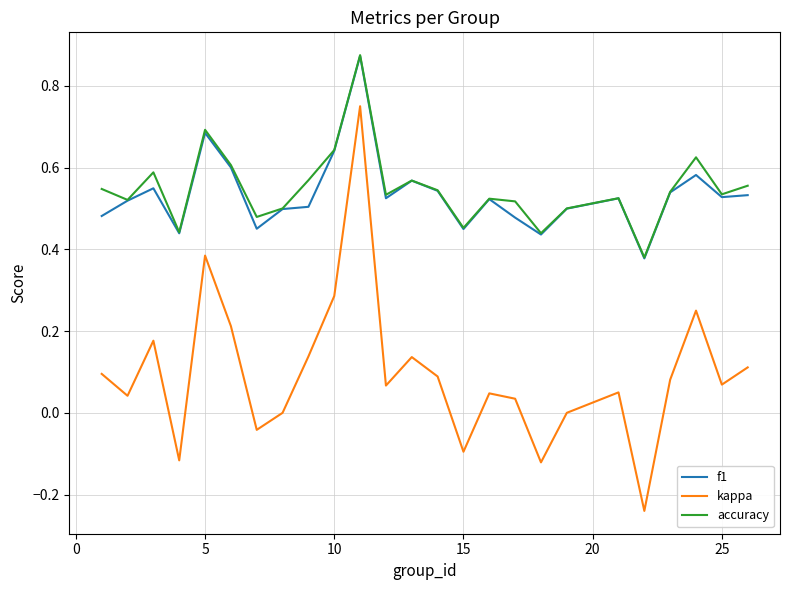

Which series has the largest range (max minus min)?

kappa